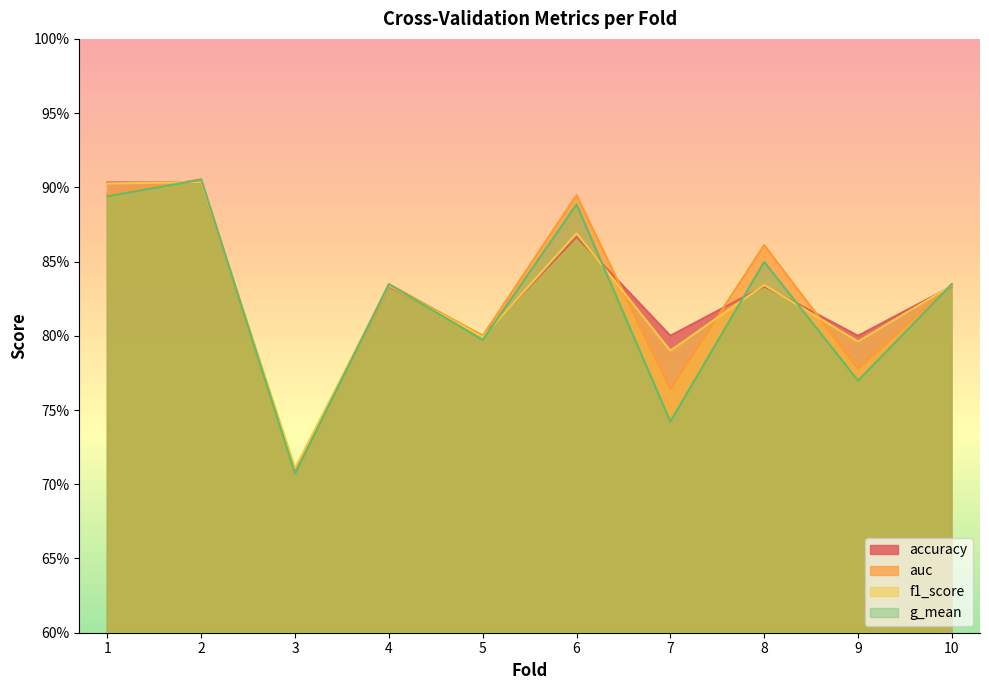

What is the maximum value for g_mean?

0.9